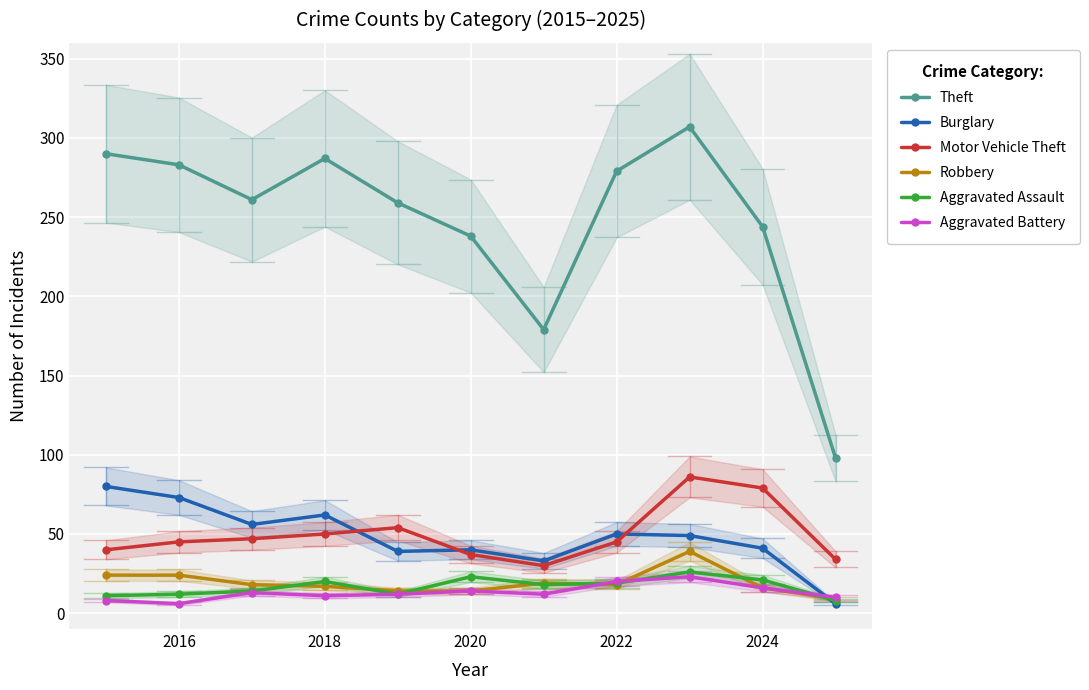

True or false: Burglary has more than 0 interior local peaks.

True